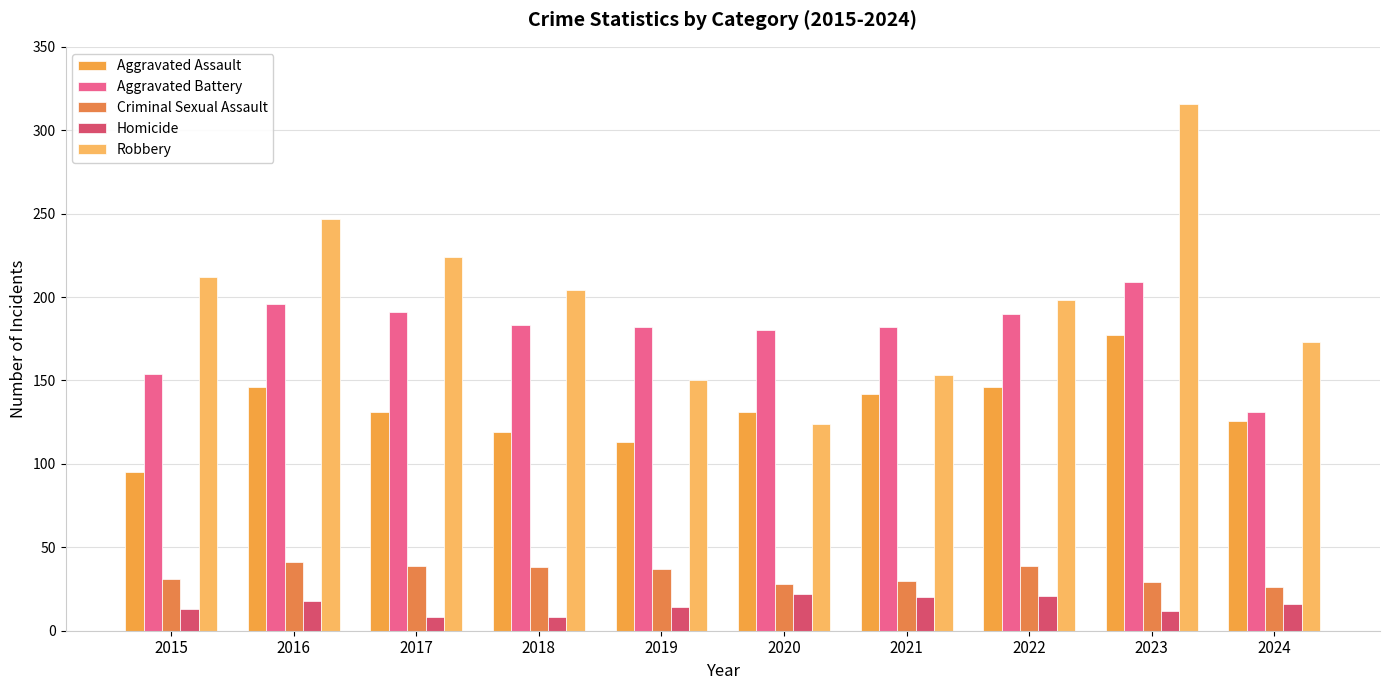

What is the difference between the Criminal Sexual Assault values at 2019 and 2015?

6